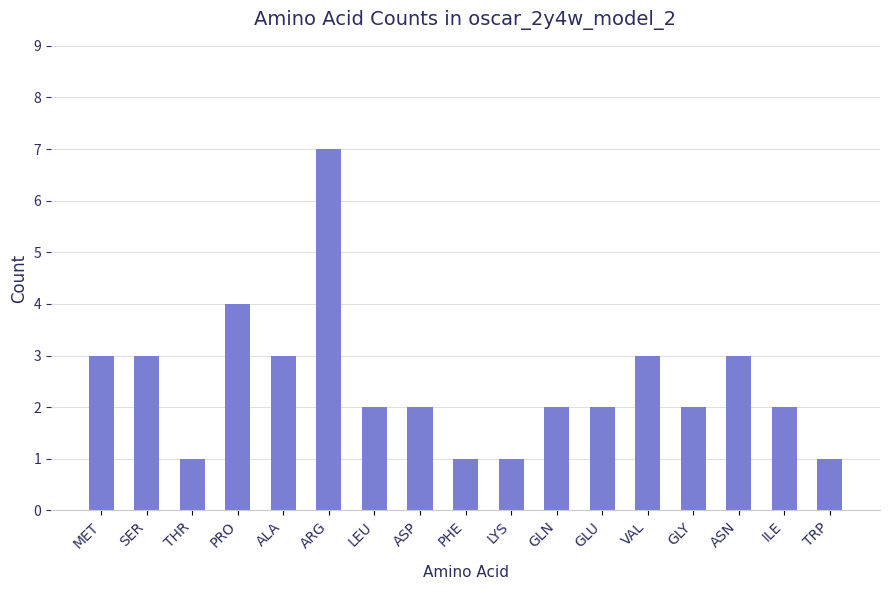

What is the greatest value displayed?

7